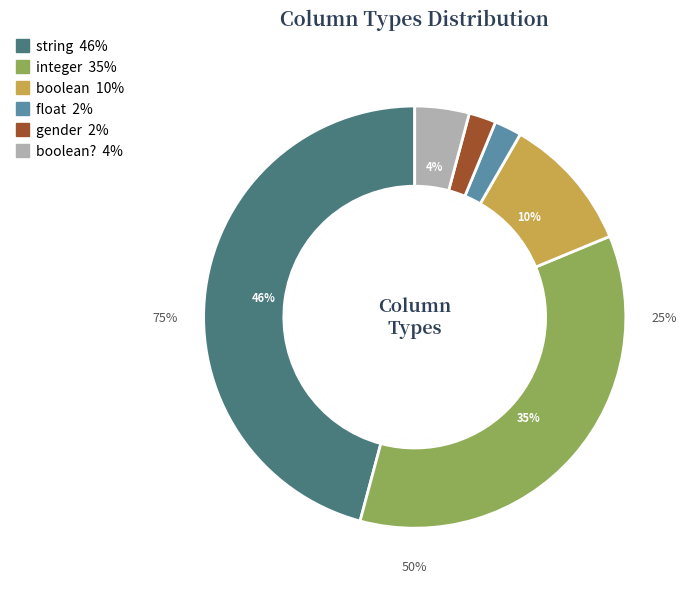

True or false: float accounts for 2% of the total.

True